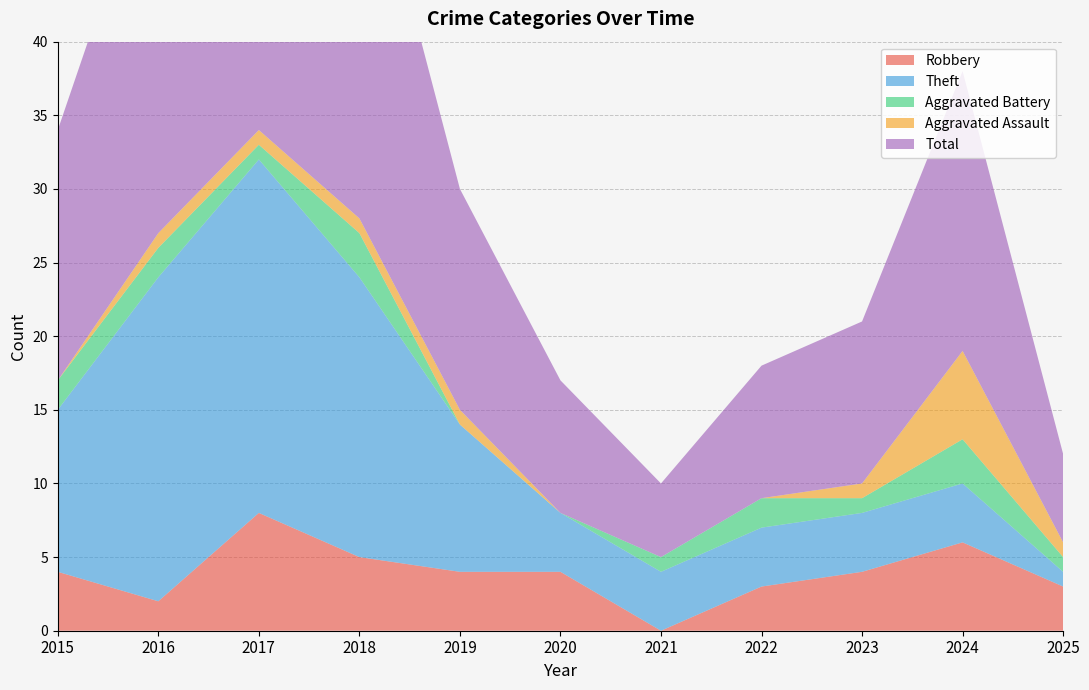

Reading right to left, extract all data points from this chart.

Robbery: 2025=3	2024=6	2023=4	2022=3	2021=0	2020=4	2019=4	2018=5	2017=8	2016=2	2015=4
Theft: 2025=1	2024=4	2023=4	2022=4	2021=4	2020=4	2019=10	2018=19	2017=24	2016=22	2015=11
Aggravated Battery: 2025=1	2024=3	2023=1	2022=2	2021=1	2020=0	2019=0	2018=3	2017=1	2016=2	2015=2
Aggravated Assault: 2025=1	2024=6	2023=1	2022=0	2021=0	2020=0	2019=1	2018=1	2017=1	2016=1	2015=0
Total: 2025=6	2024=19	2023=11	2022=9	2021=5	2020=9	2019=15	2018=28	2017=35	2016=27	2015=17